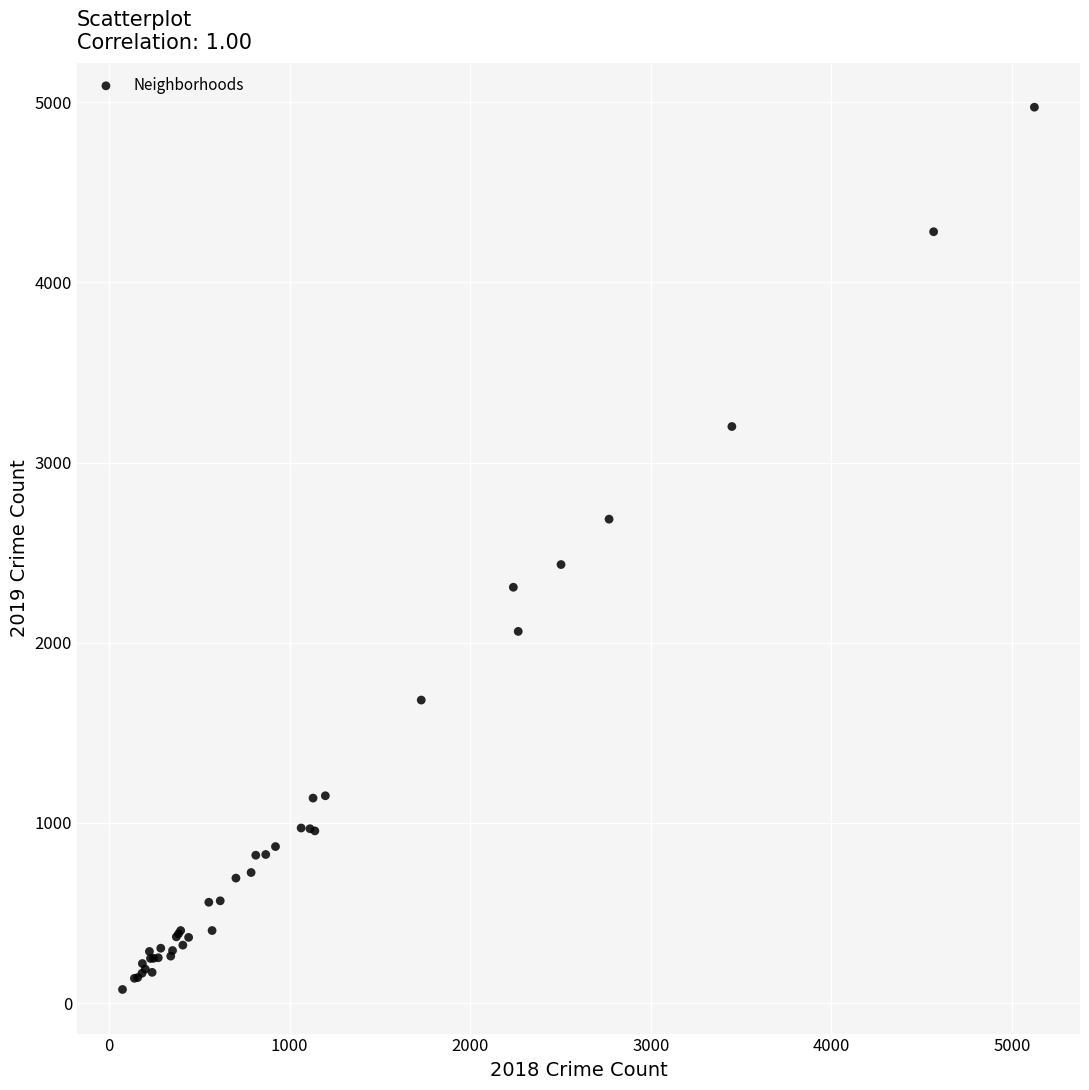

What Y value in the scatter plot is closest to 2524?

2434